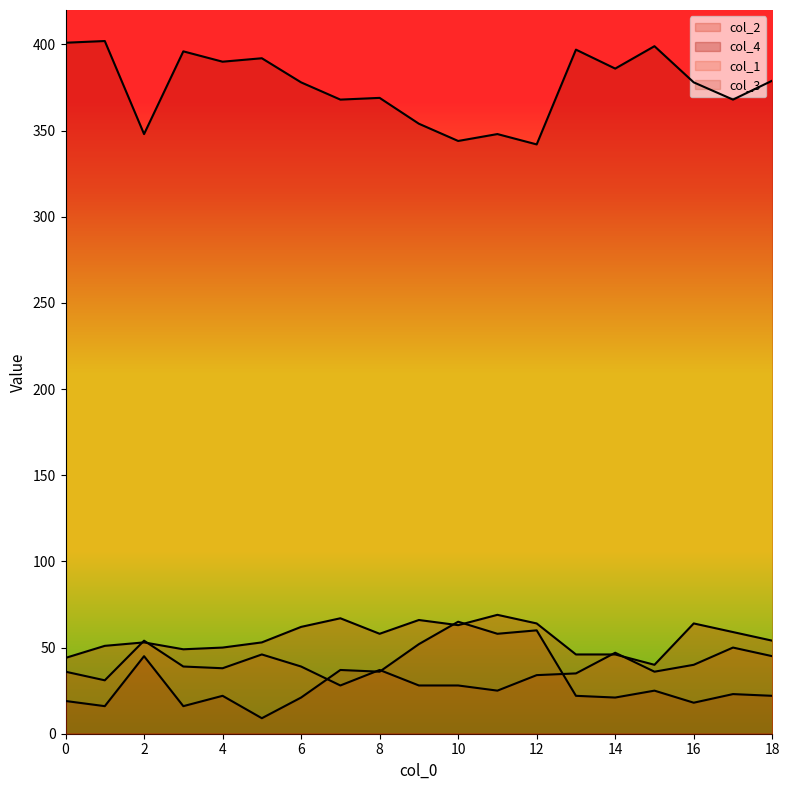

How many data points in col_4 are above 378?

9